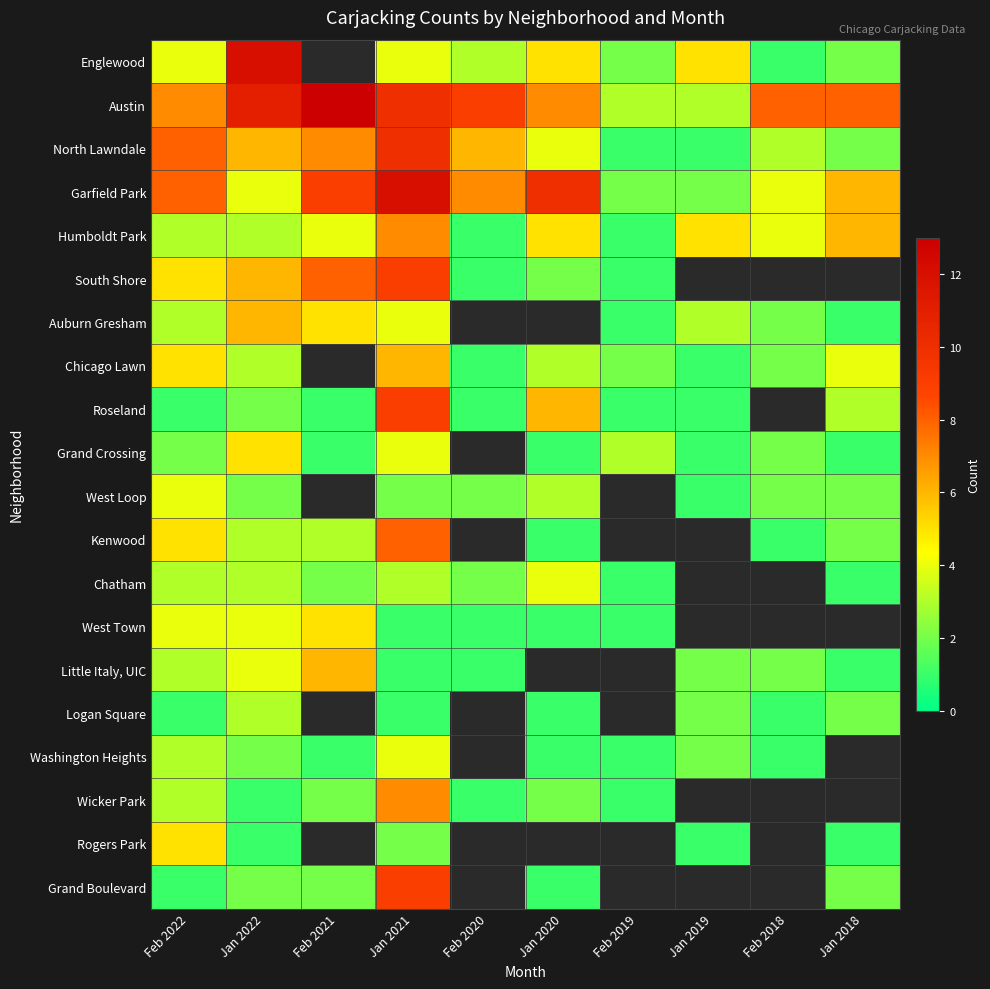

Read the Rogers Park value at Jan 2018.

1.0